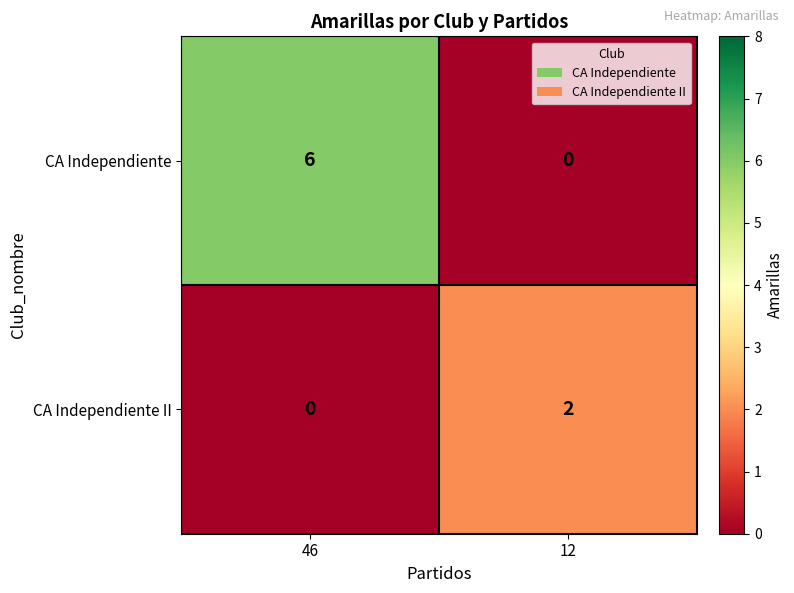

The value of CA Independiente at 46 is 6. True or false?

True